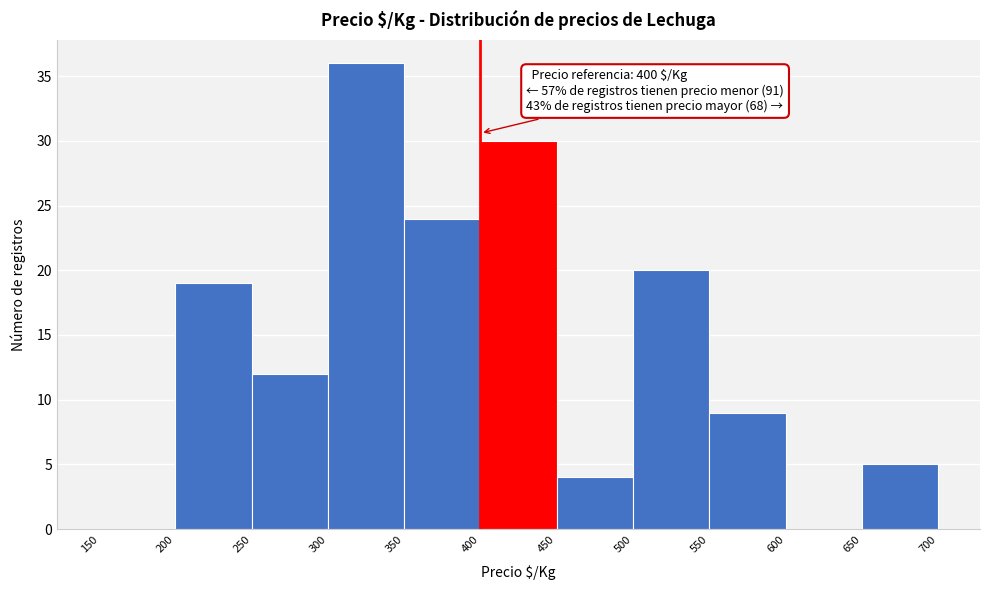

Over which range of the x-axis is the bar tallest?

300 to 350